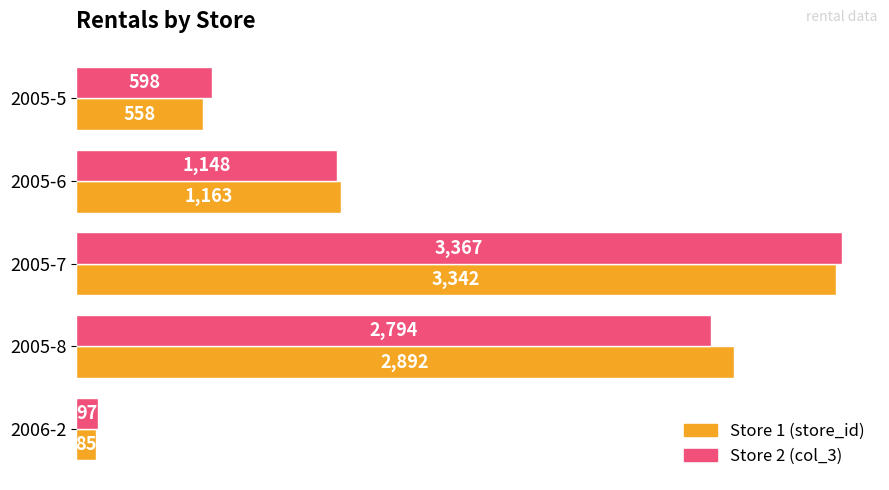

What is the difference between the highest and lowest values at 2005-6?

15